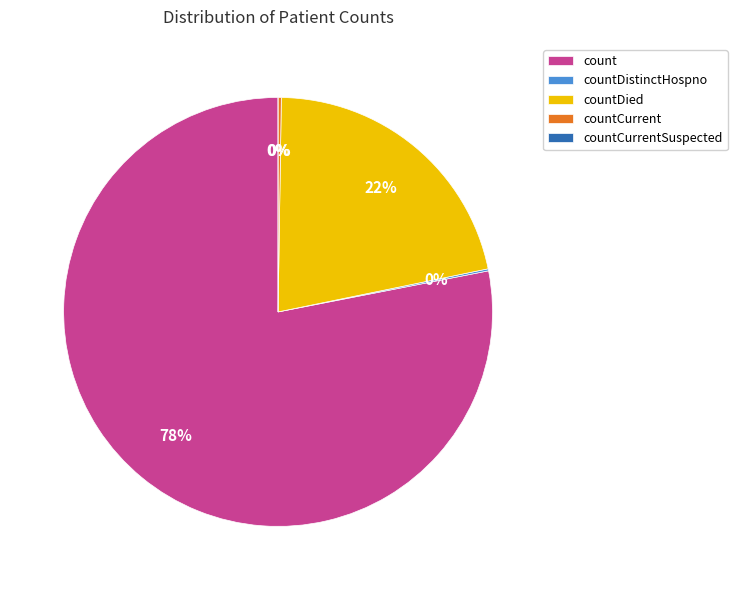

Is the sum of countDistinctHospno and count greater than half?

Yes